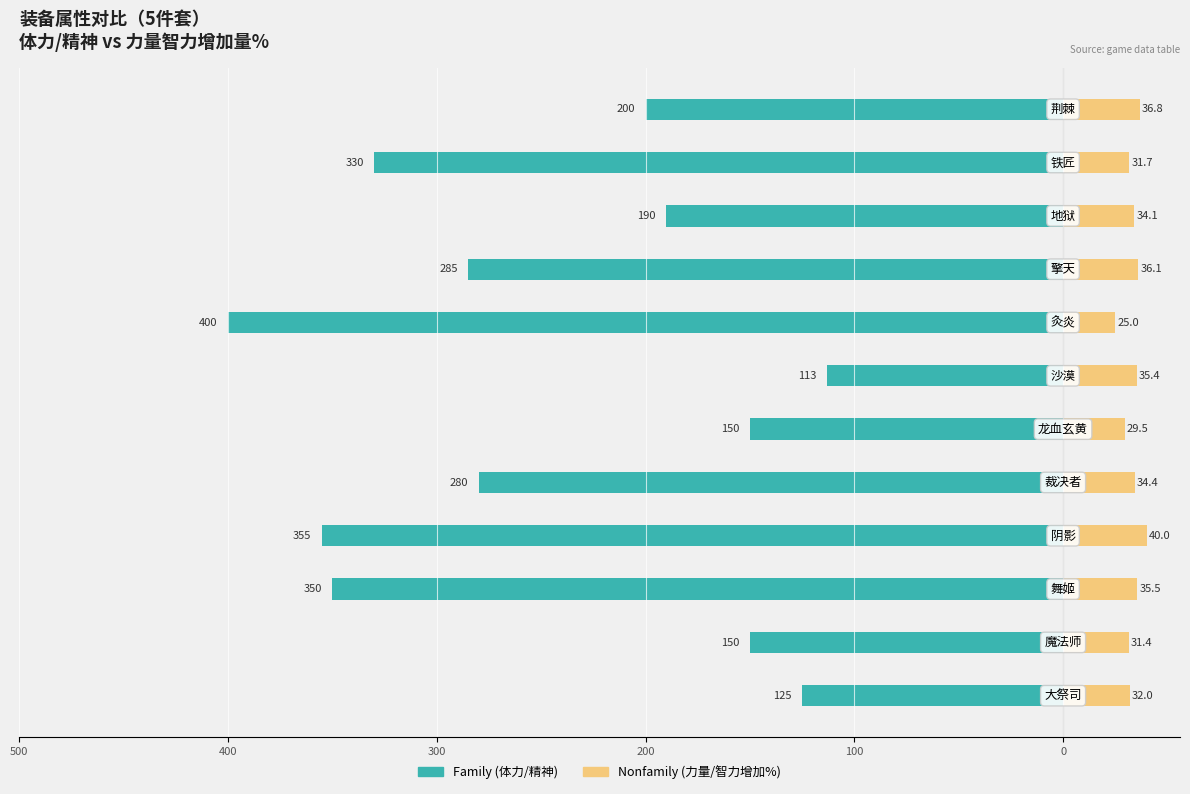

Reading left to right, what are all the values shown in this chart?

Family: -125.0	-150.0	-350.0	-355.0	-280.0	-150.0	-113.0	-400.0	-285.0	-190.0	-330.0	-200.0
Nonfamily: 32.0	31.4	35.5	40.0	34.4	29.5	35.4	25.0	36.1	34.1	31.7	36.8